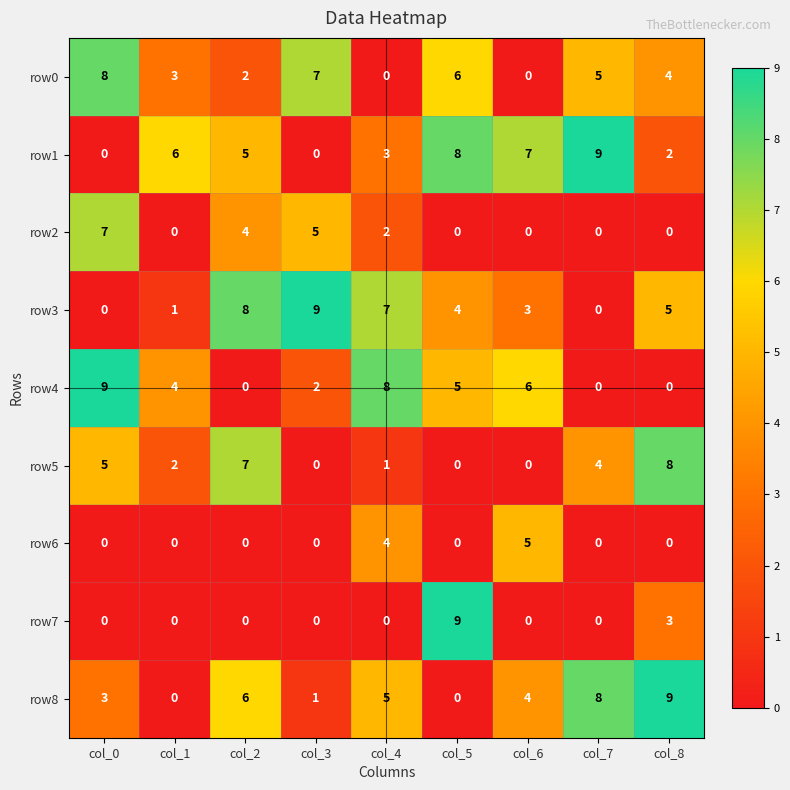

Which category has the highest value in the row6 series?

col_6